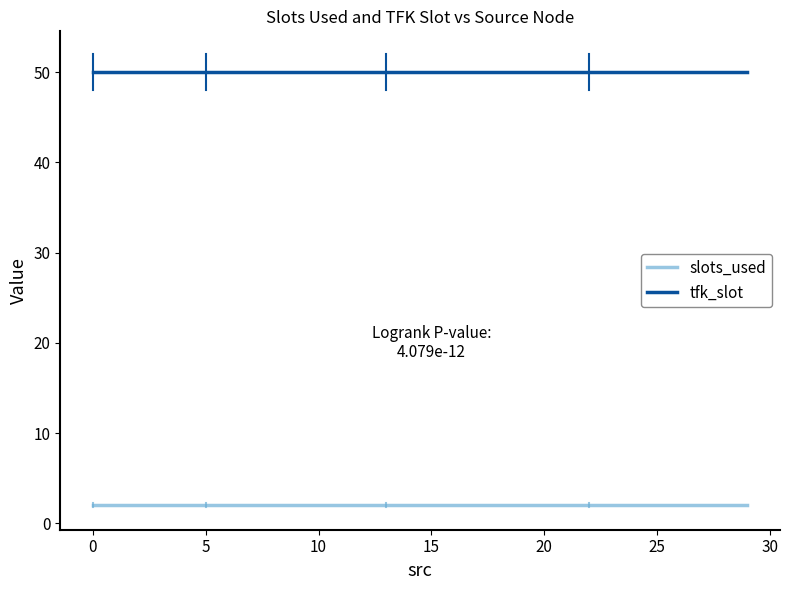

Which series has the largest total across all categories?

tfk_slot